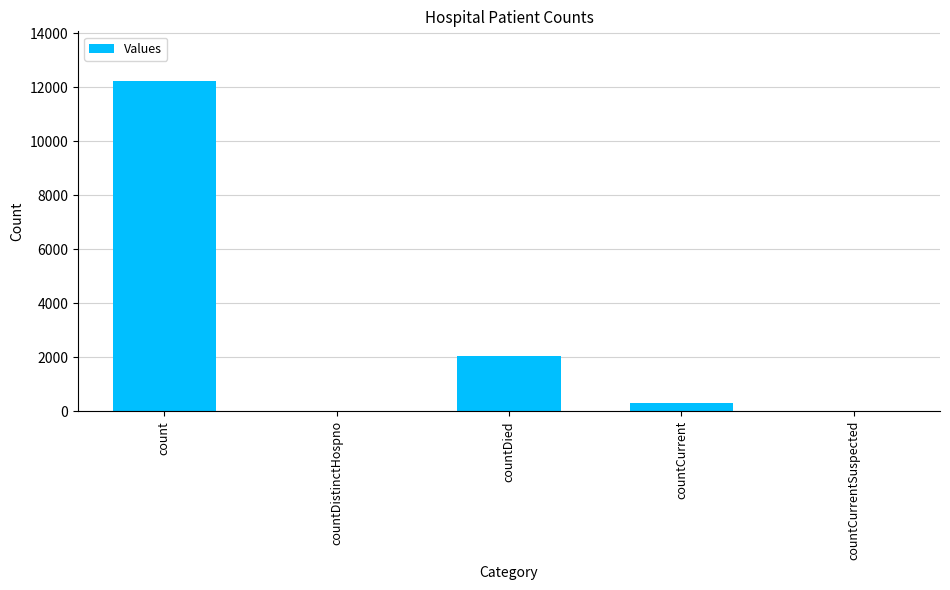

Reading left to right, what are all the values shown in this chart?

12241	0	2046	316	0